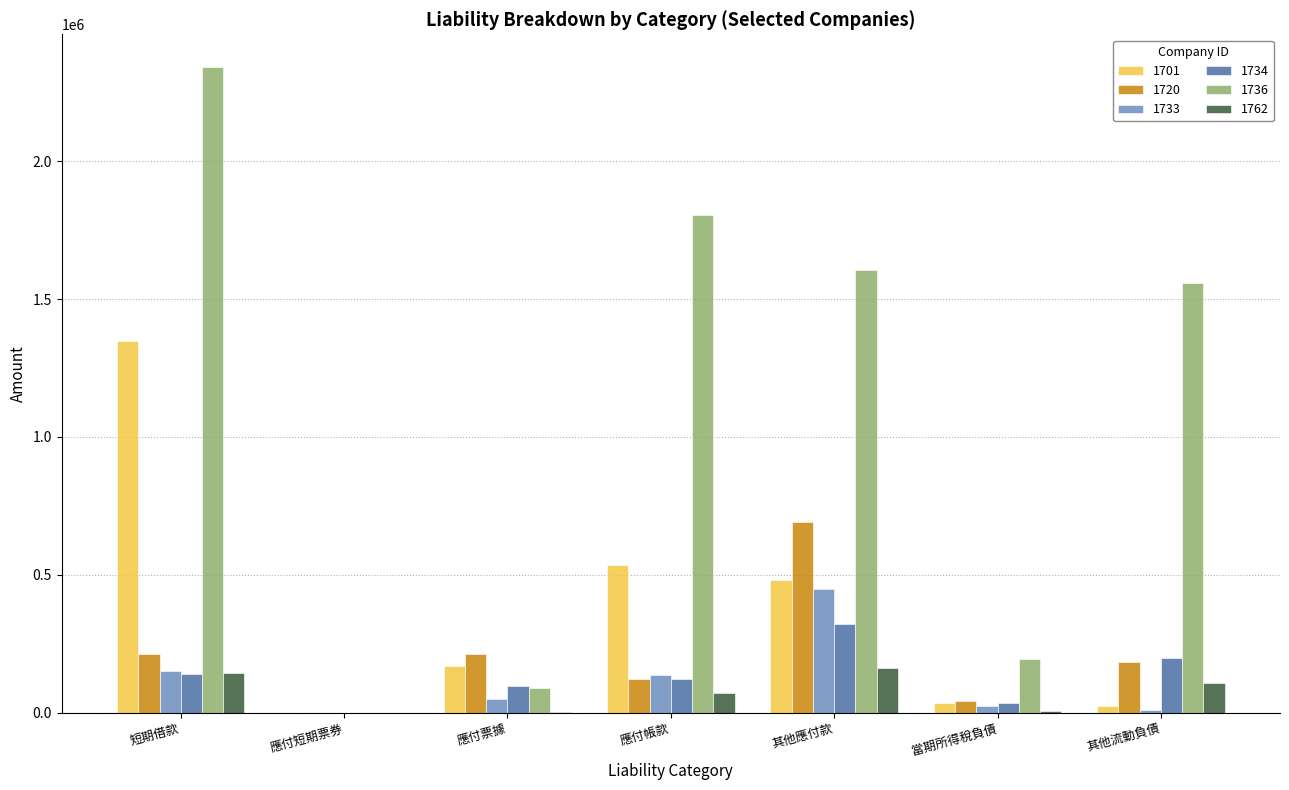

How many data points does each series have?

7